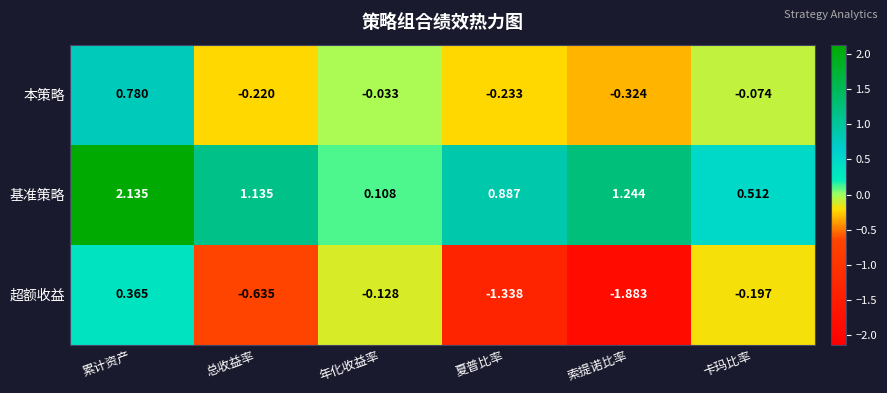

Which series changed the most between 累计资产 and 年化收益率?

基准策略